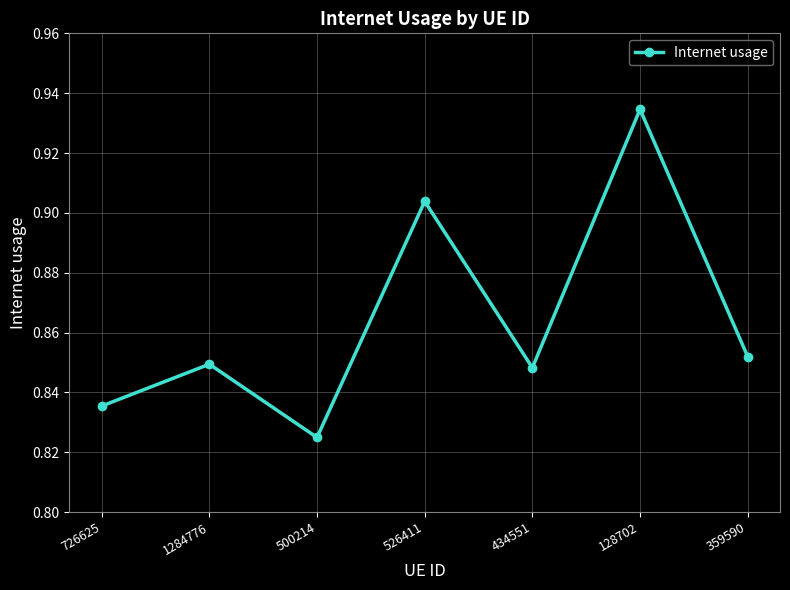

True or false: there are more than 2 points higher than both neighbors.

True